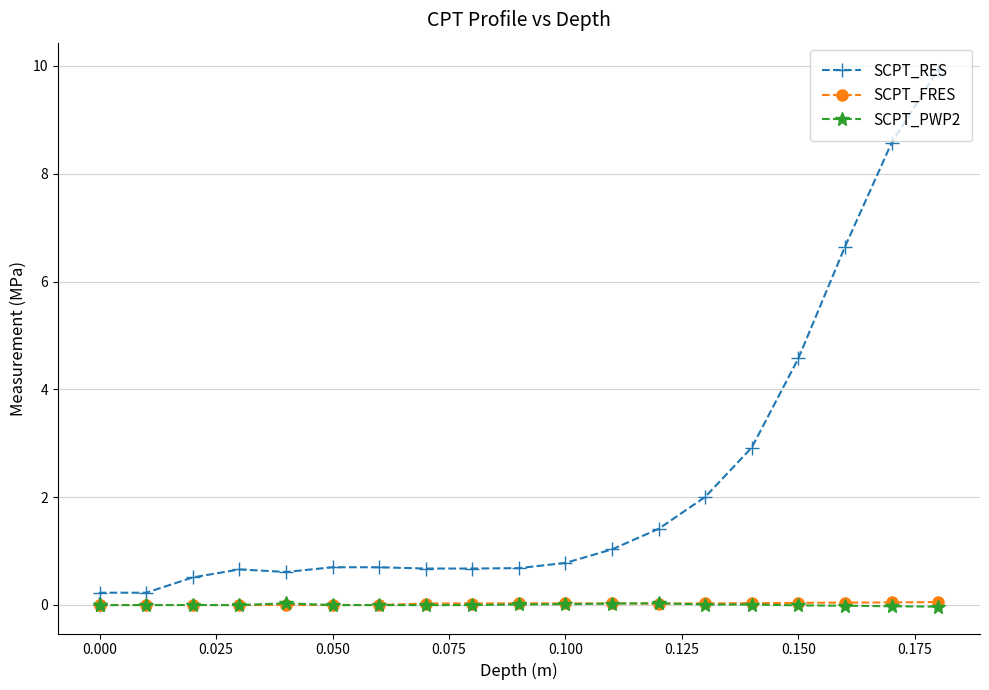

True or false: SCPT_PWP2 has more than 1 interior local peaks.

True